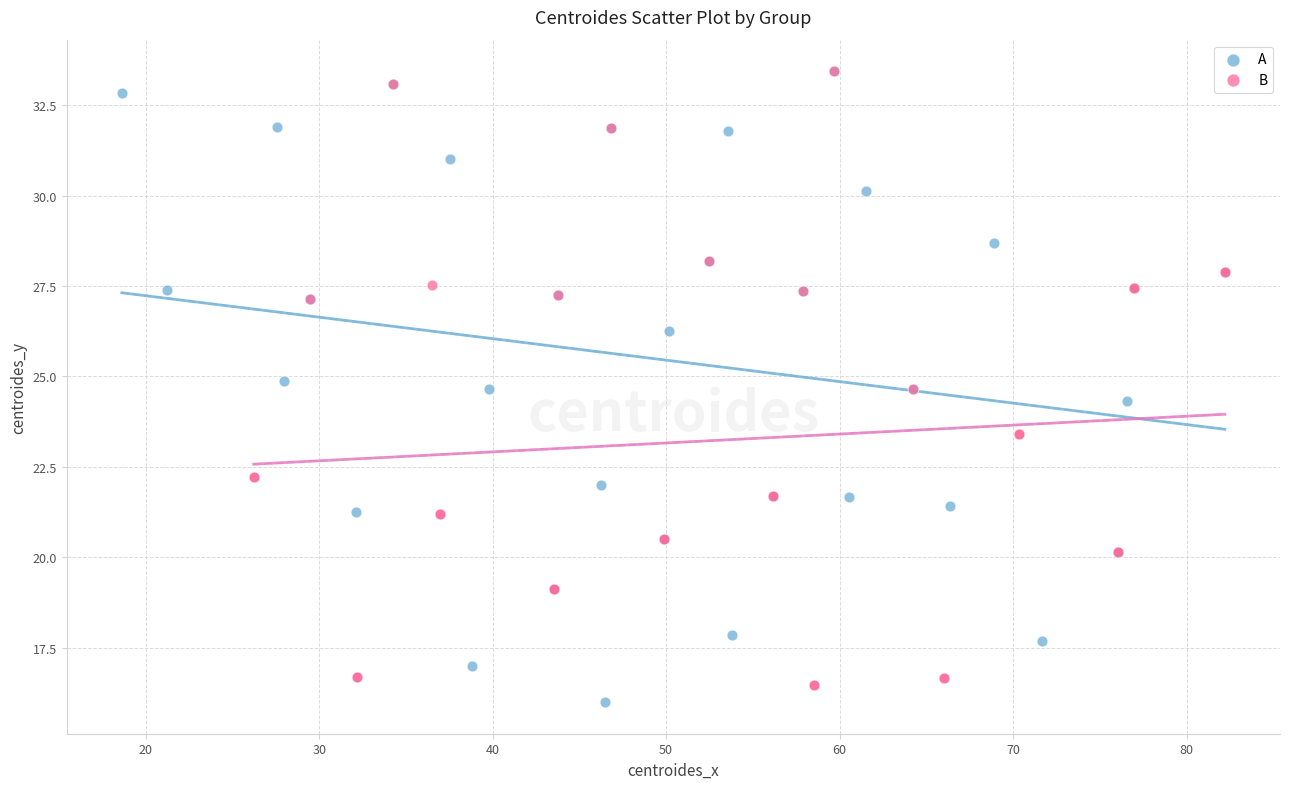

What are all the series names shown in the legend?

A, B